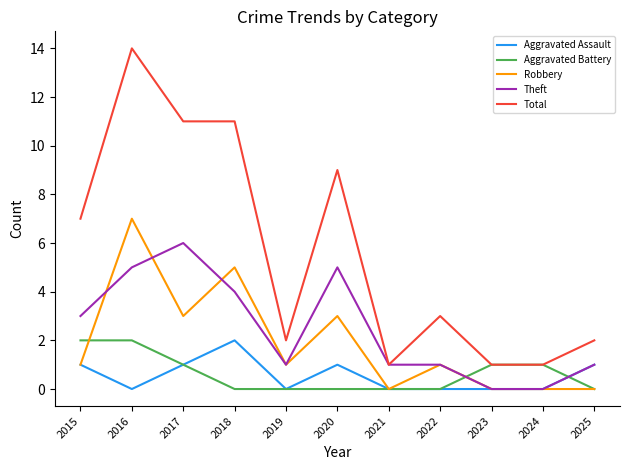

Reading left to right, transcribe all the data shown in this chart.

Aggravated Assault: 2015=1	2016=0	2017=1	2018=2	2019=0	2020=1	2021=0	2022=0	2023=0	2024=0	2025=1
Aggravated Battery: 2015=2	2016=2	2017=1	2018=0	2019=0	2020=0	2021=0	2022=0	2023=1	2024=1	2025=0
Robbery: 2015=1	2016=7	2017=3	2018=5	2019=1	2020=3	2021=0	2022=1	2023=0	2024=0	2025=0
Theft: 2015=3	2016=5	2017=6	2018=4	2019=1	2020=5	2021=1	2022=1	2023=0	2024=0	2025=1
Total: 2015=7	2016=14	2017=11	2018=11	2019=2	2020=9	2021=1	2022=3	2023=1	2024=1	2025=2